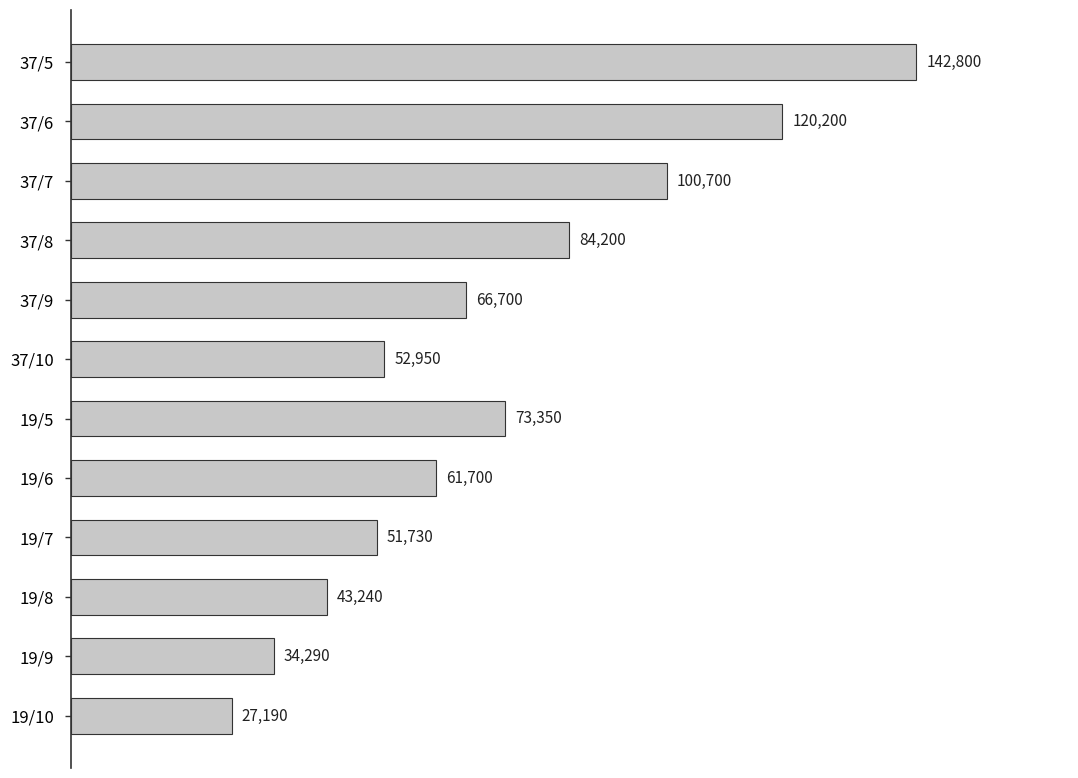

Approximately how many times larger is the value at 19/9 compared to 19/10?

1.3